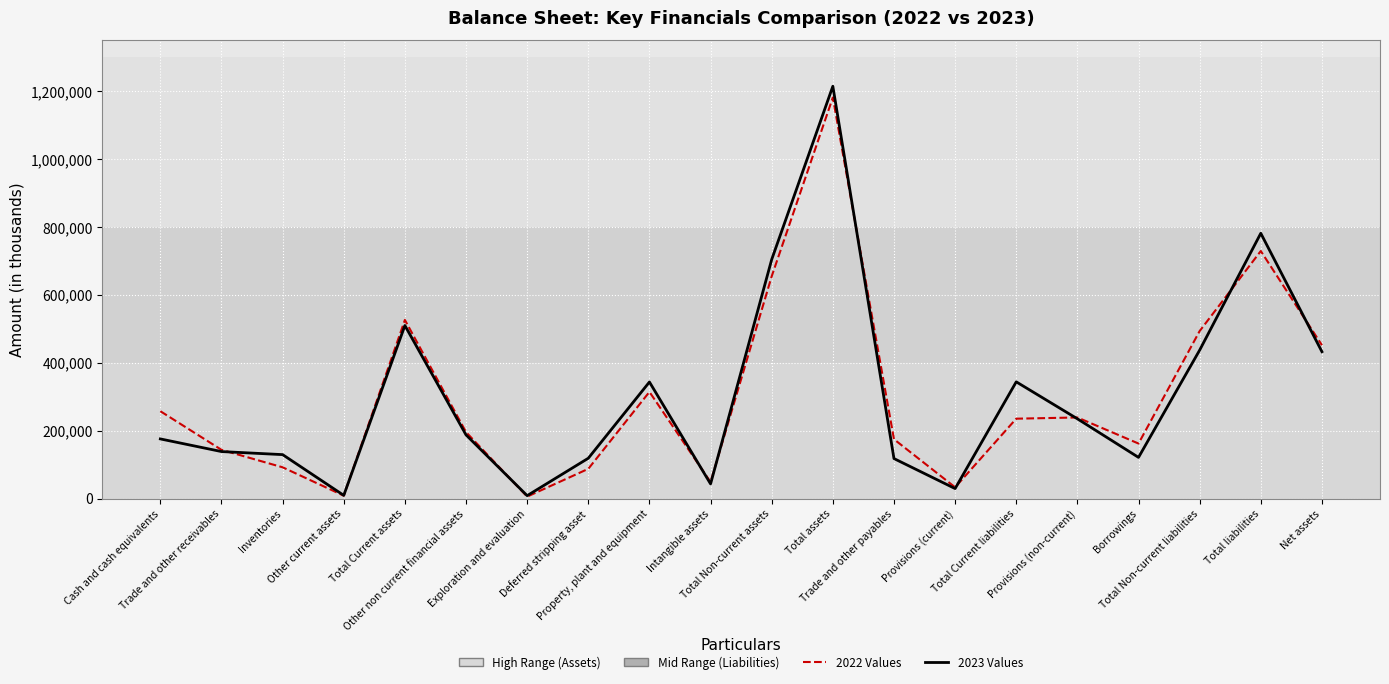

What is the maximum value shown in the chart?

1214850